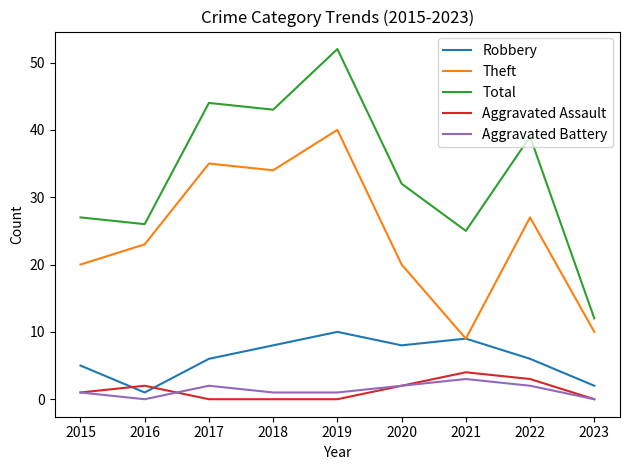

Is the value of Total at 2016 greater than the value of Aggravated Battery at 2015?

Yes